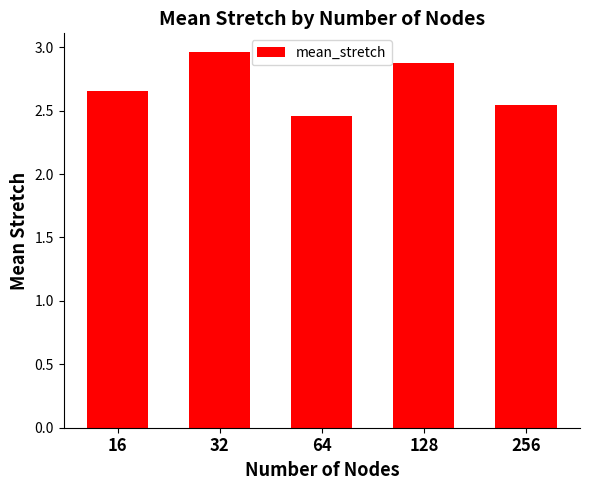

Which category has the lowest value across all series?

64